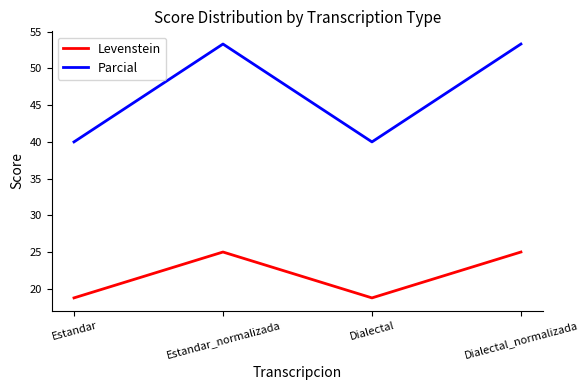

What position from the left is Dialectal?

3